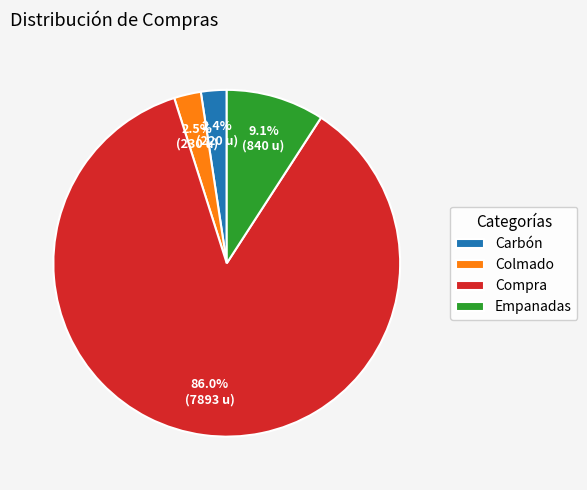

Which slice is the largest?

Compra